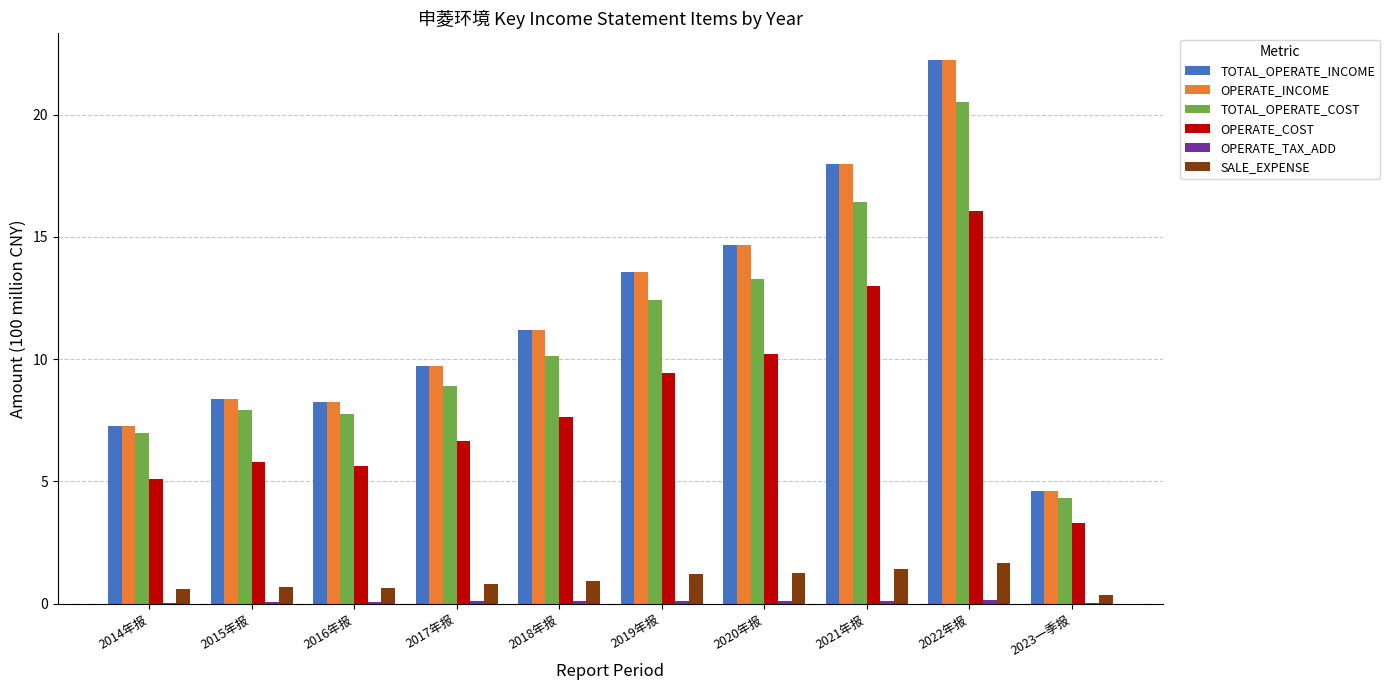

What is the sum of all OPERATE_COST values?

82.8